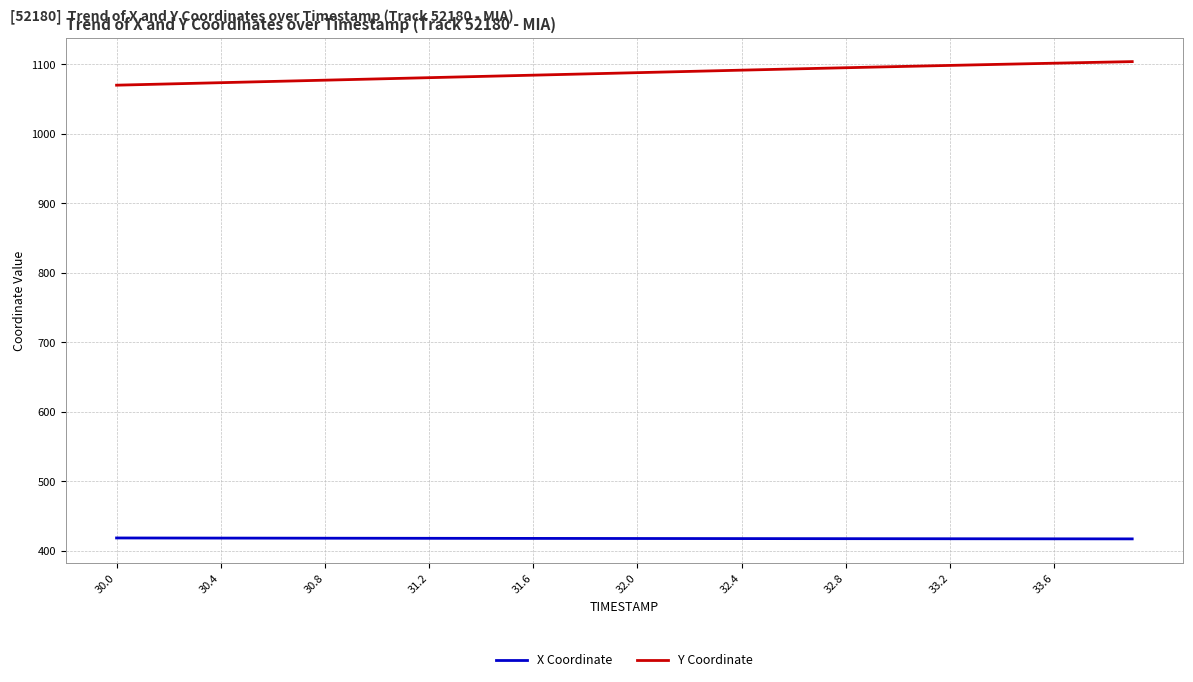

True or false: X Coordinate and Y Coordinate cross at least once.

False